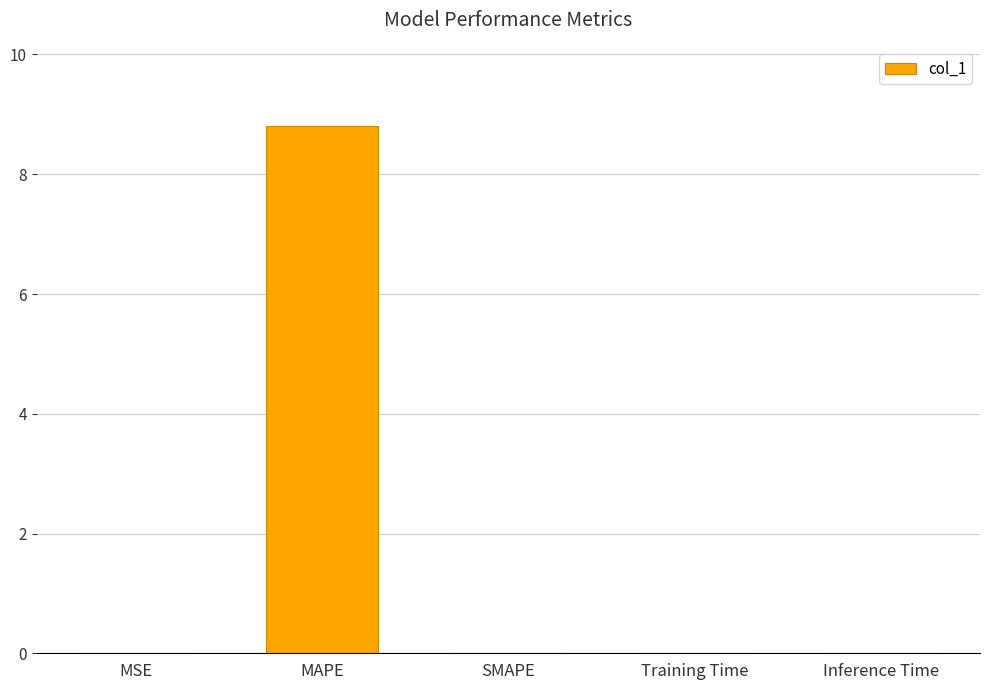

Is it true that the value at MSE is 0.0?

True